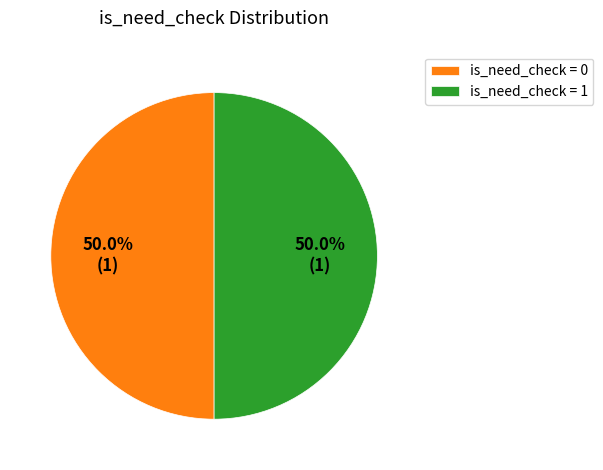

What is the ratio of the value at is_need_check = 0 to the value at is_need_check = 1?

1.0